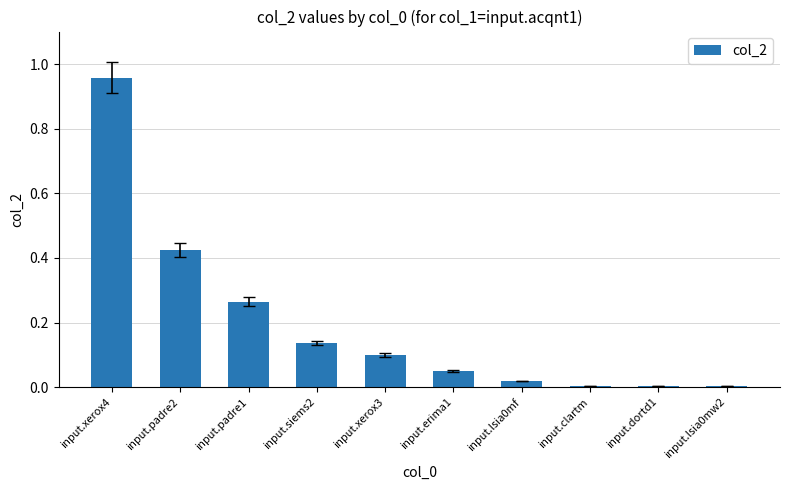

True or false: the data shows 0.1 at input.xerox3.

True